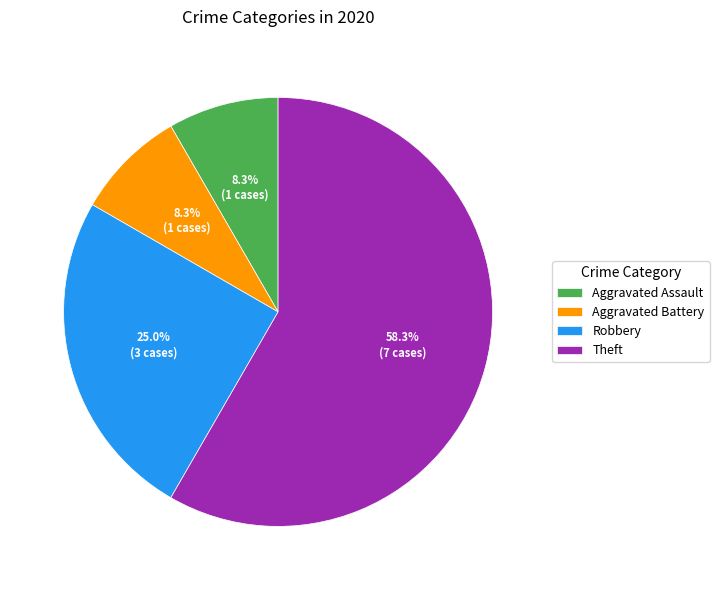

What is the largest slice in the pie chart?

Theft